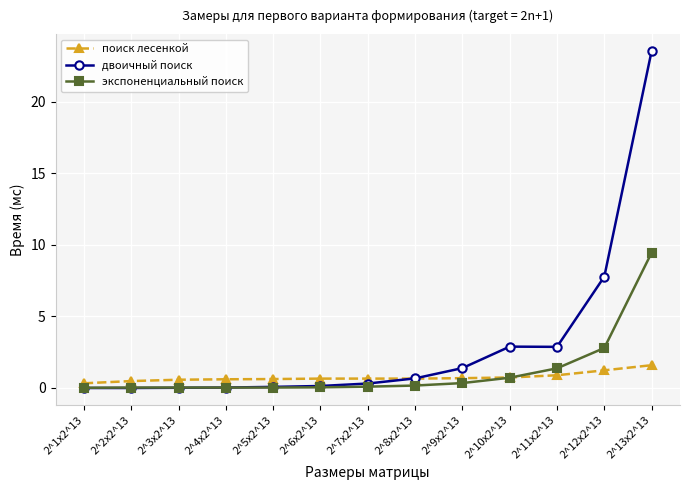

After their last crossing, which series has the higher values: экспоненциальный поиск or поиск лесенкой?

экспоненциальный поиск